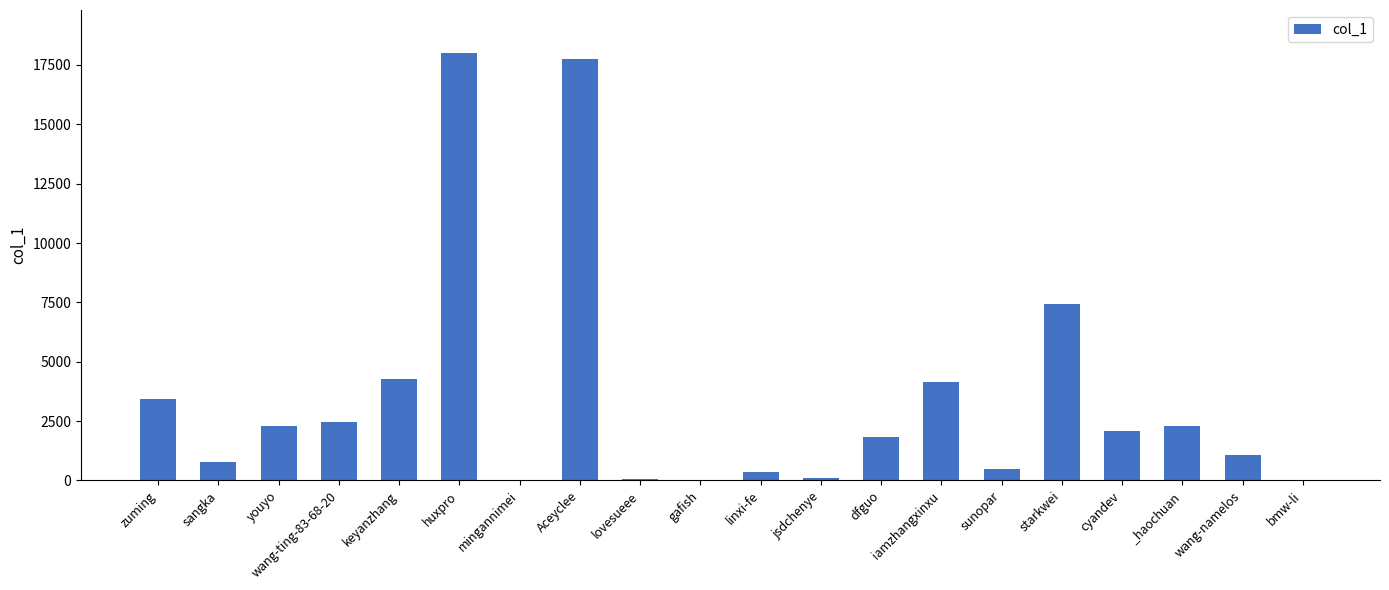

How many categories are shown in the chart?

20